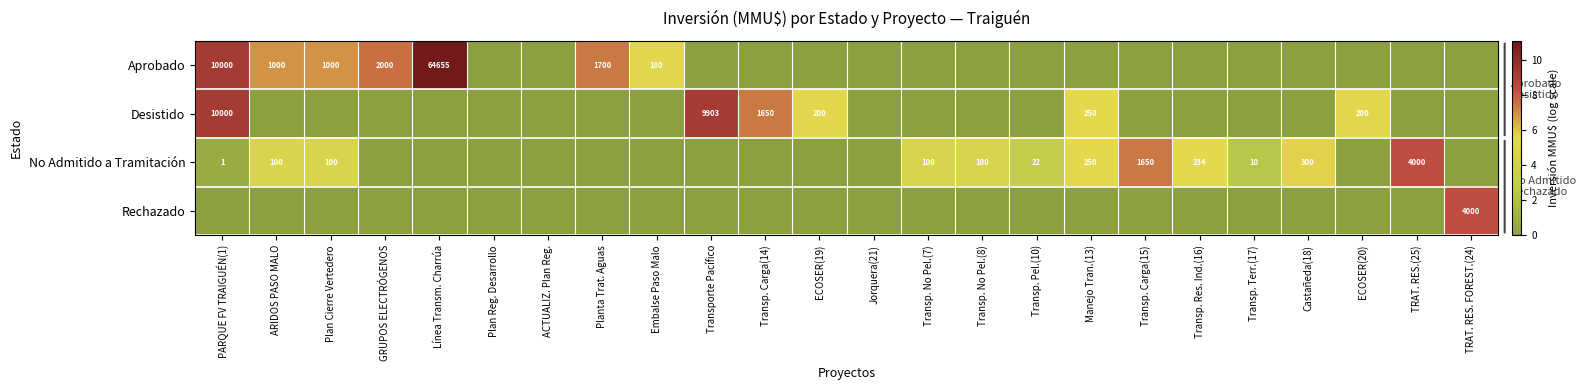

What is the spread (max minus min) of values at ARIDOS PASO MALO?

6.9